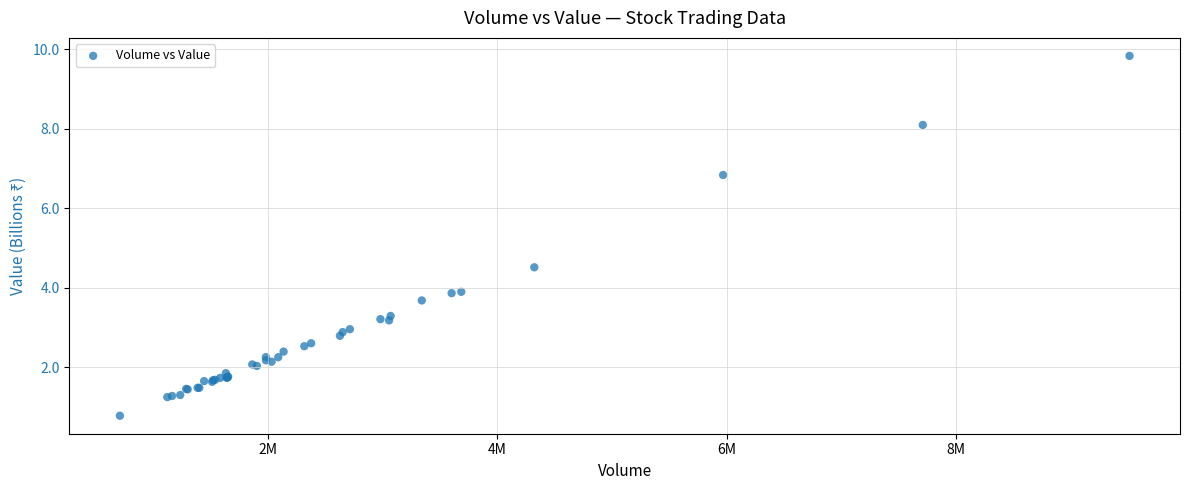

What Y value in the scatter plot is closest to 5?

4.5